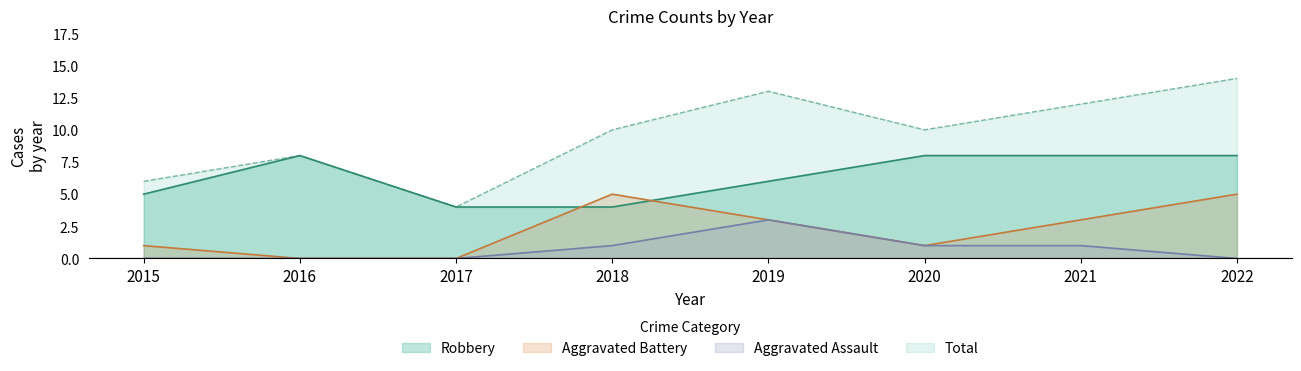

What is the value of the Aggravated Battery point at the 7th from the left?

3